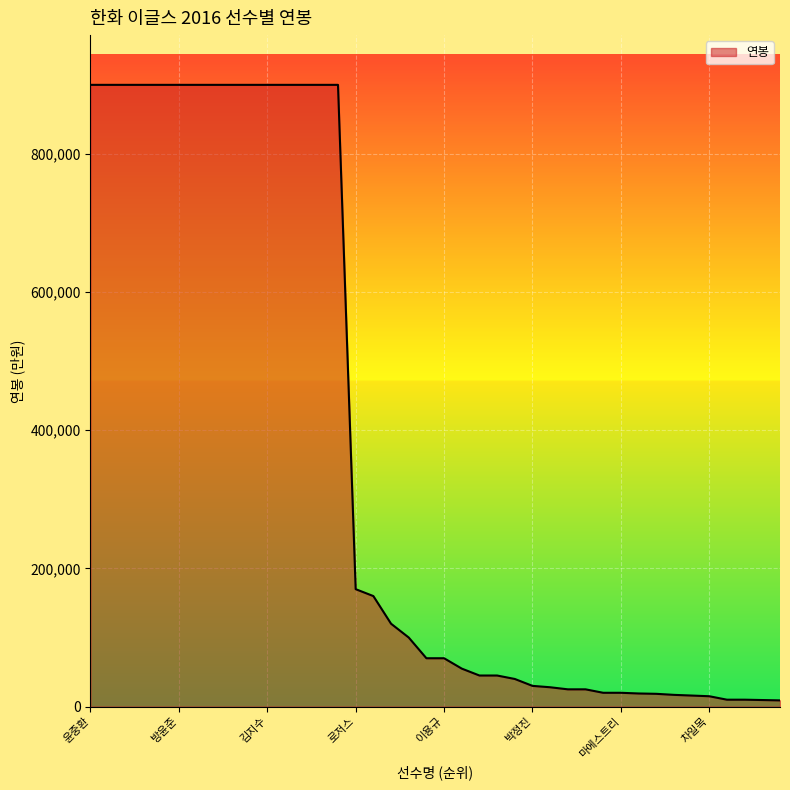

What is the difference between the maximum and minimum values?

891000